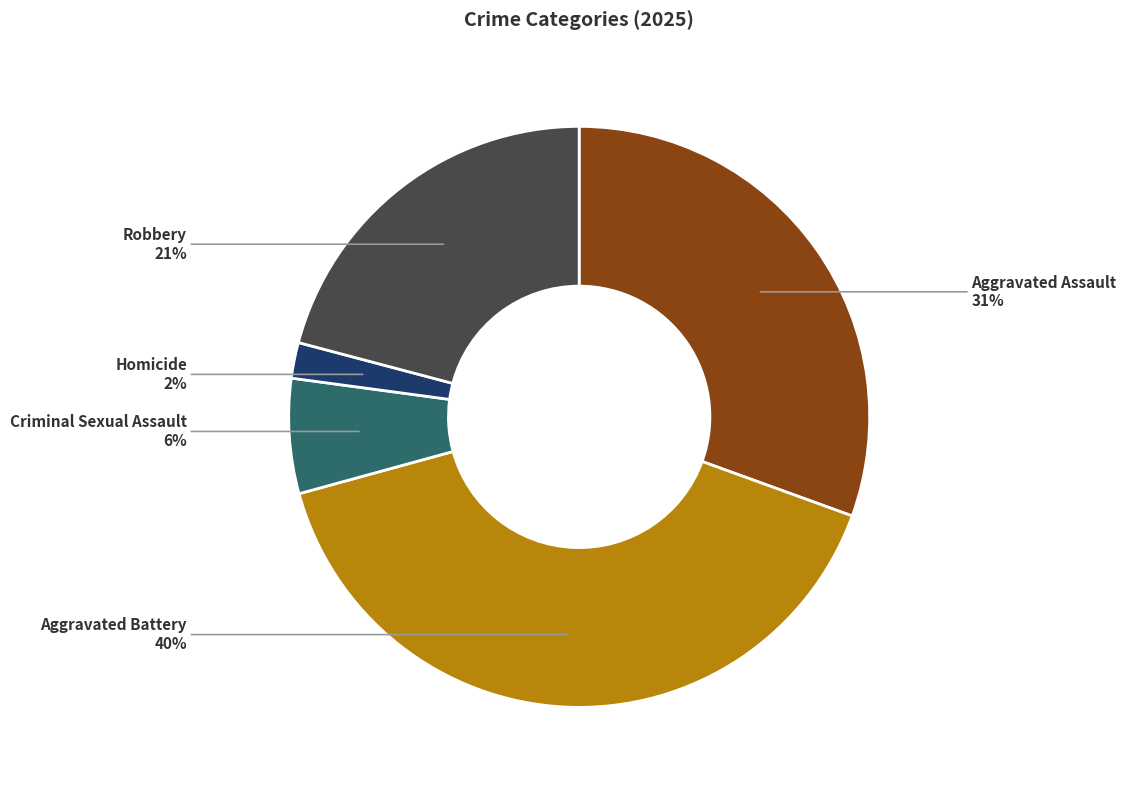

Is there a majority slice in this chart?

No